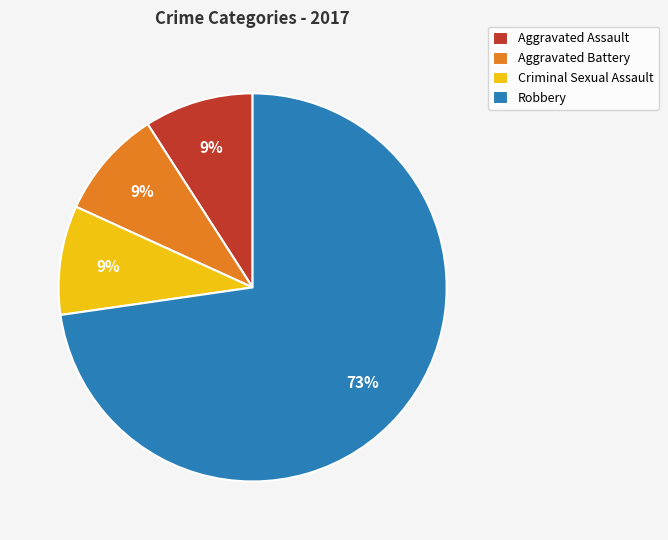

To the nearest percent, what percentage of the pie is Criminal Sexual Assault?

9%